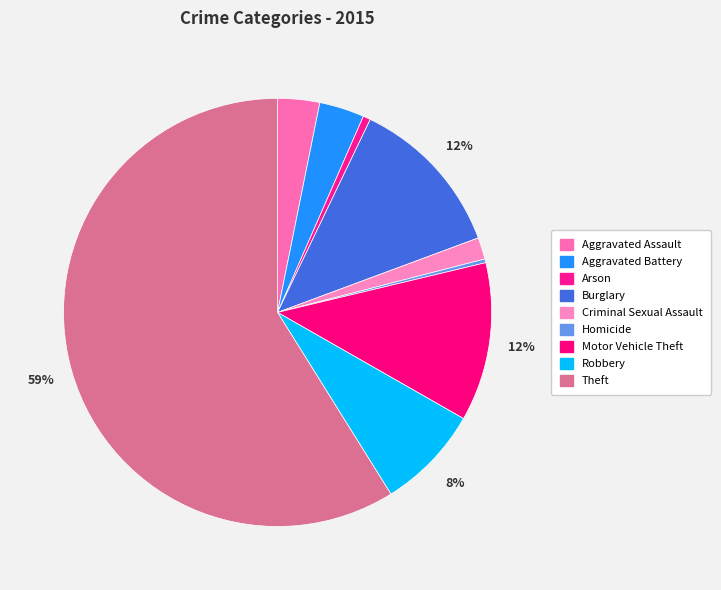

To the nearest percent, what is the combined percentage of Robbery and Aggravated Battery?

11%